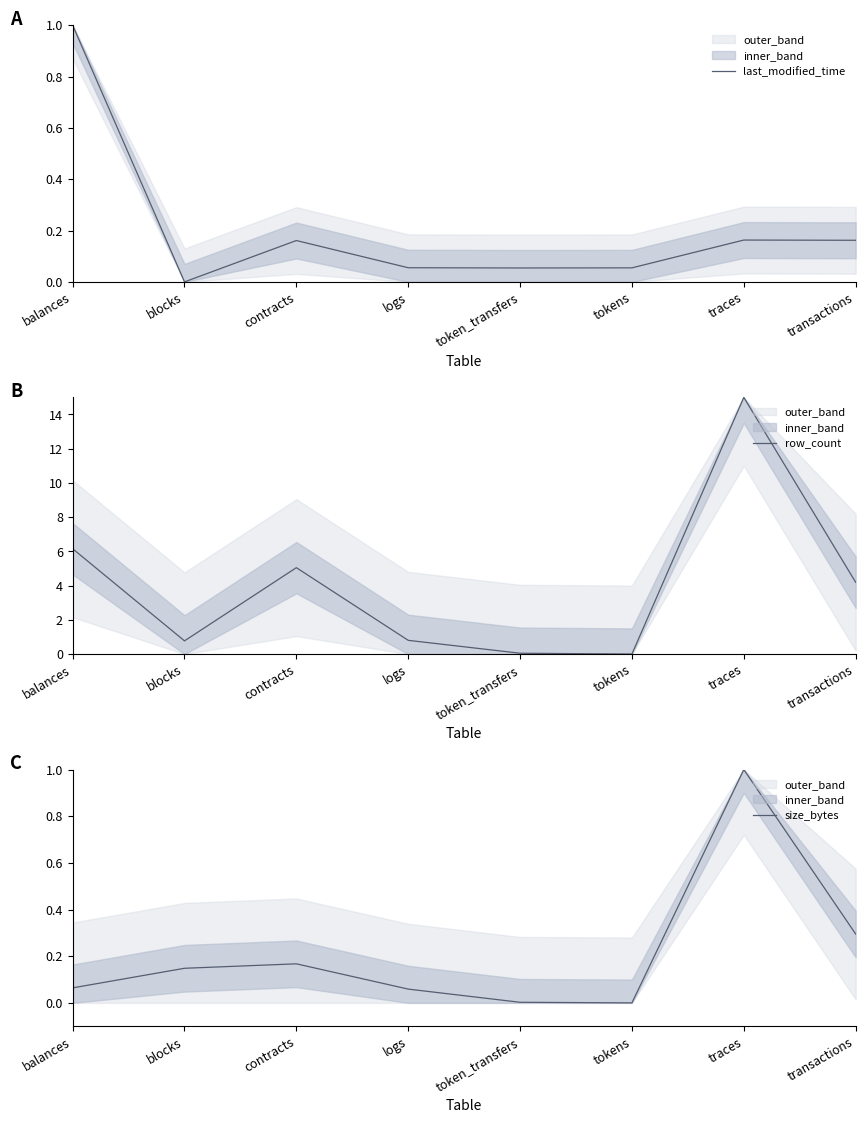

Rank the series by their maximum value, from highest to lowest.

row_count, last_modified_time, size_bytes